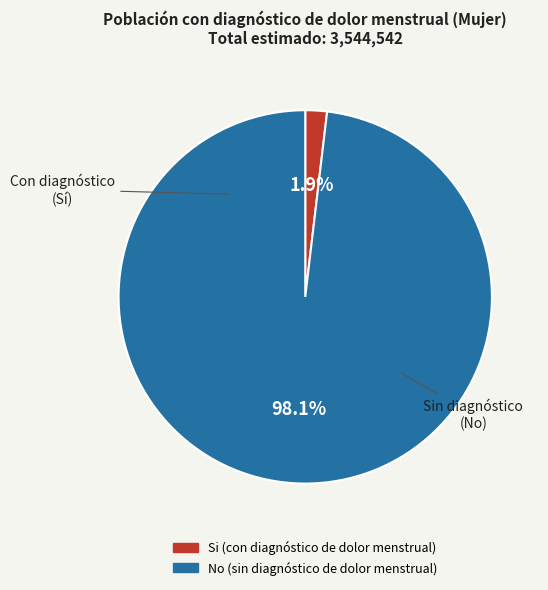

Is there any slice that represents more than half of the pie?

Yes